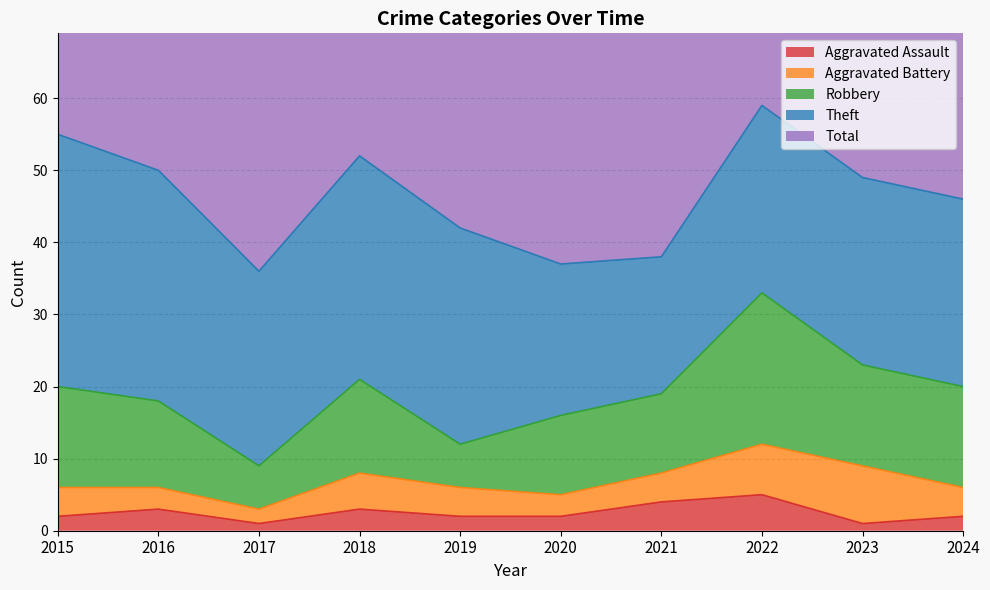

What is the difference between the second highest and minimum values in the Robbery series?

8